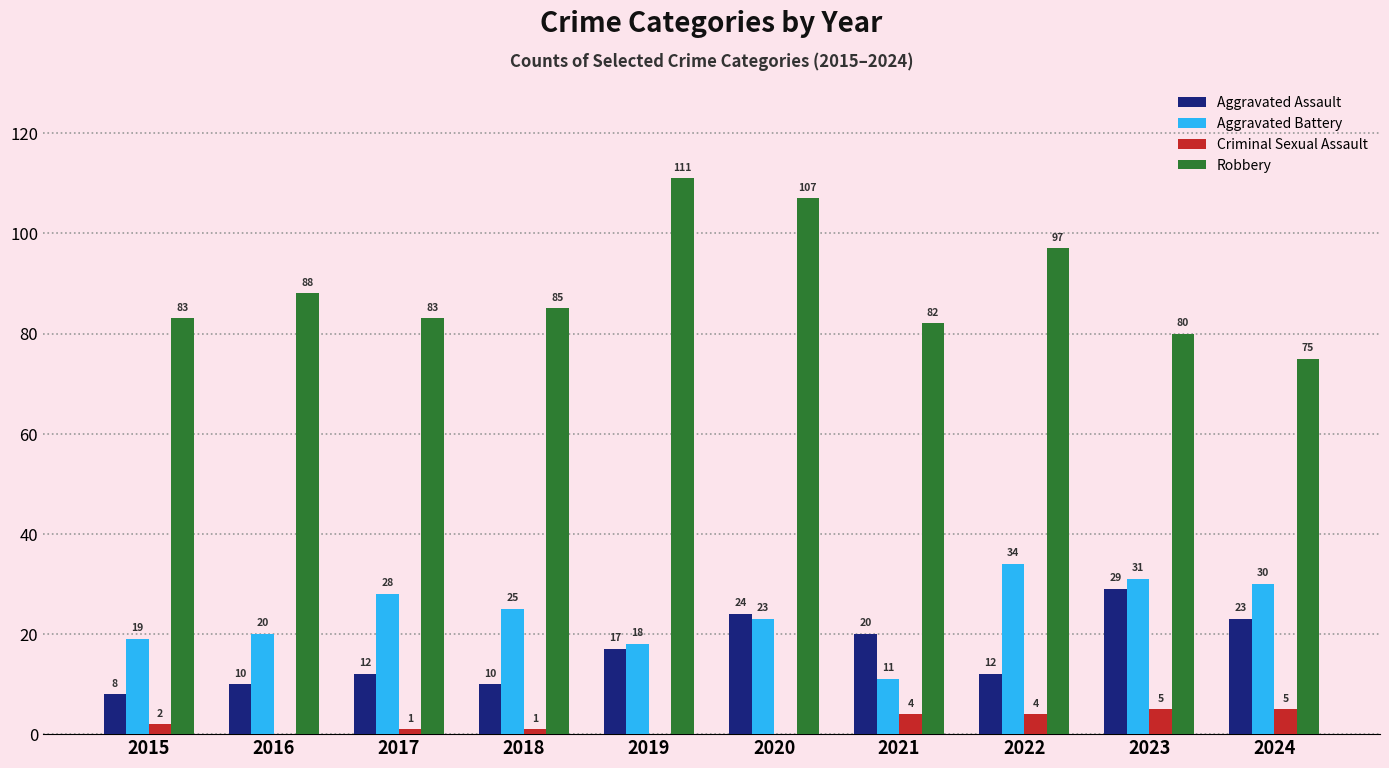

The value of Robbery at 2017 is 111. True or false?

False